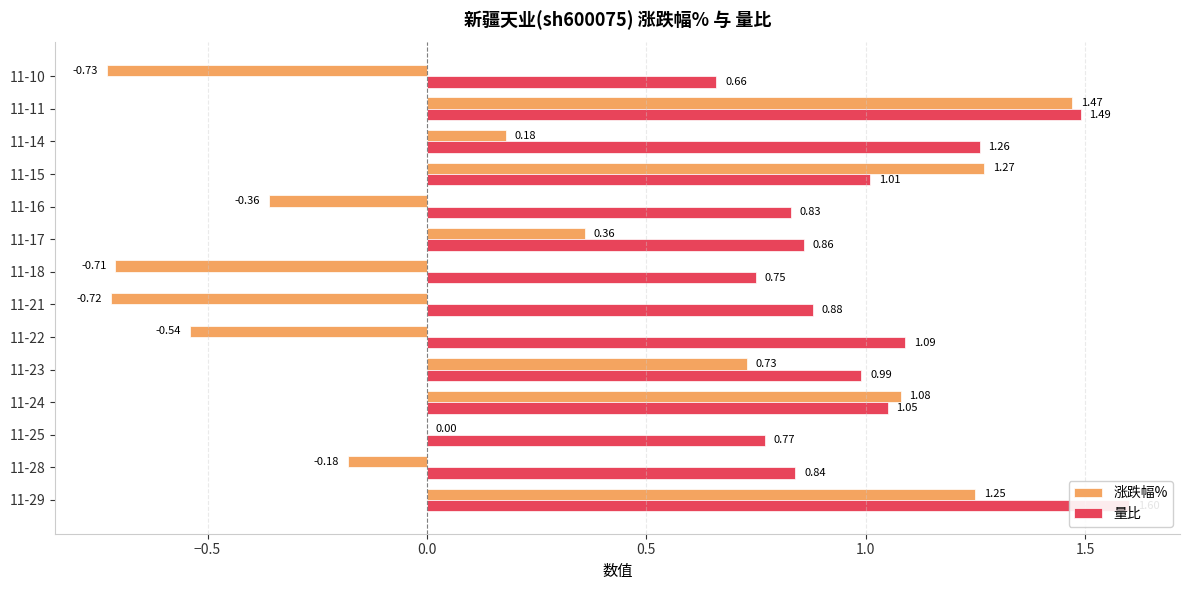

Which series has the widest spread of values?

涨跌幅%